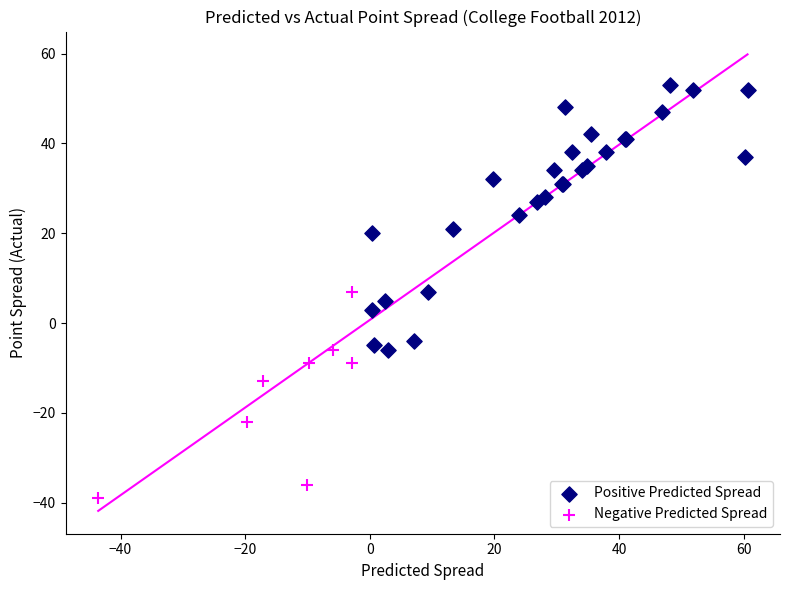

Which series contains the lowest Y value?

Negative Predicted Spread